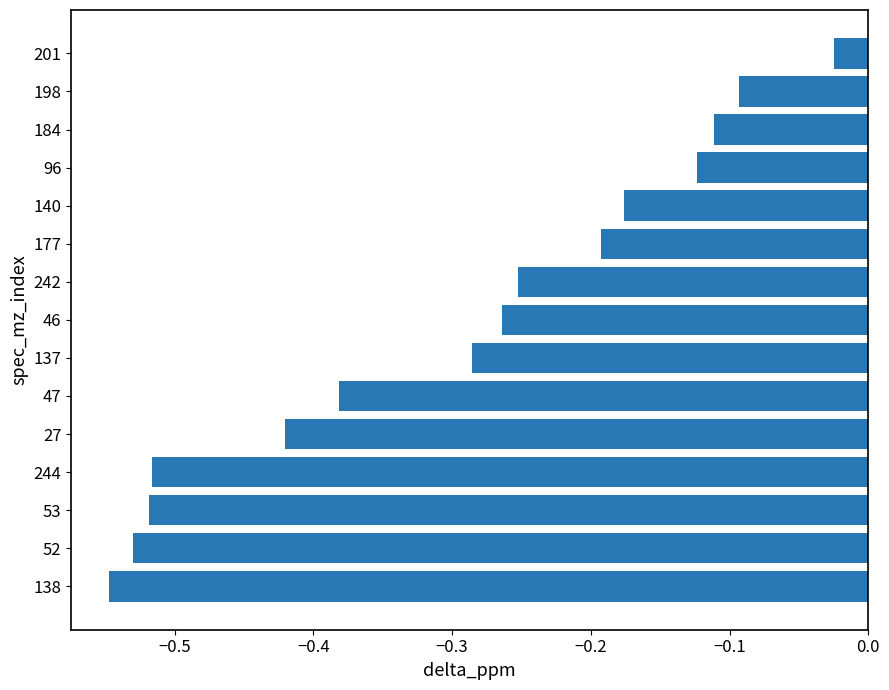

At which label is the value closest to 0?

201